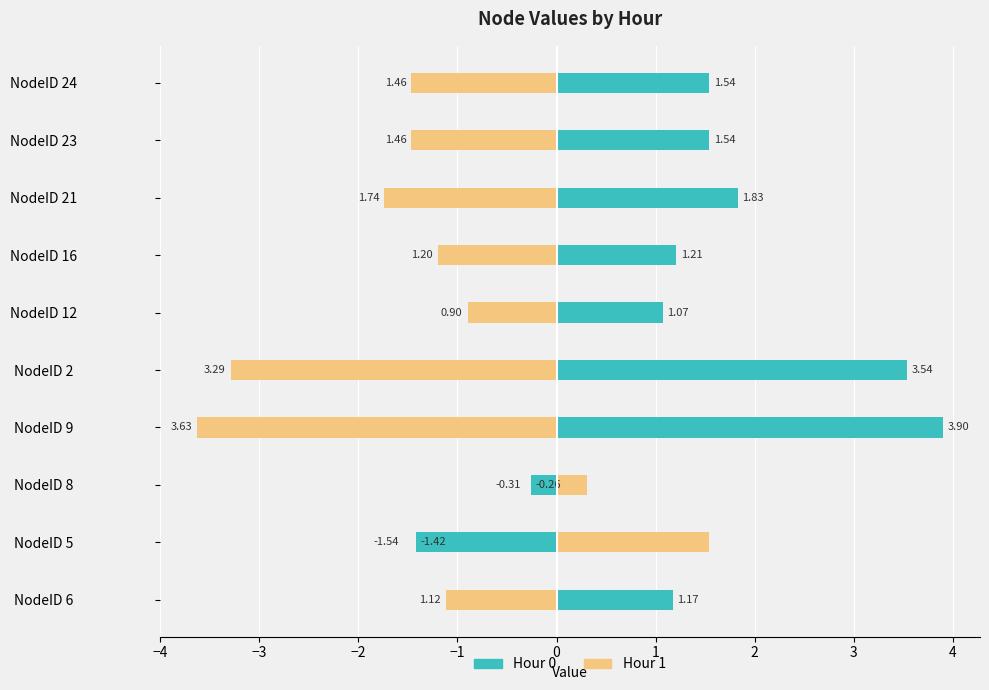

Between NodeID 21 and NodeID 23, which series saw the biggest shift?

Hour 0